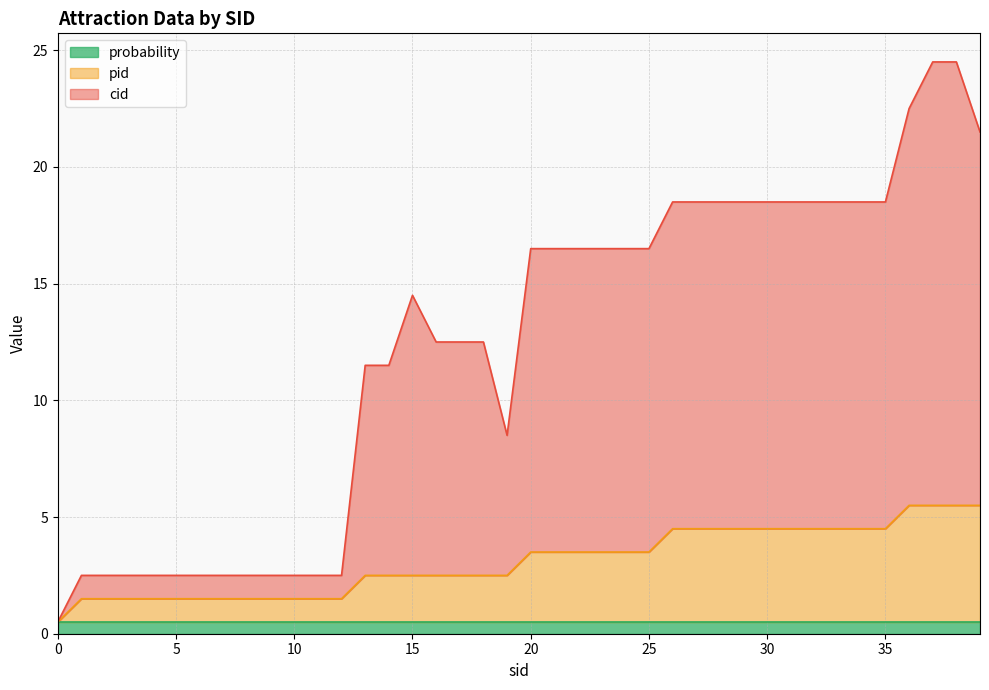

Where is cid nearest to the value 12?

13